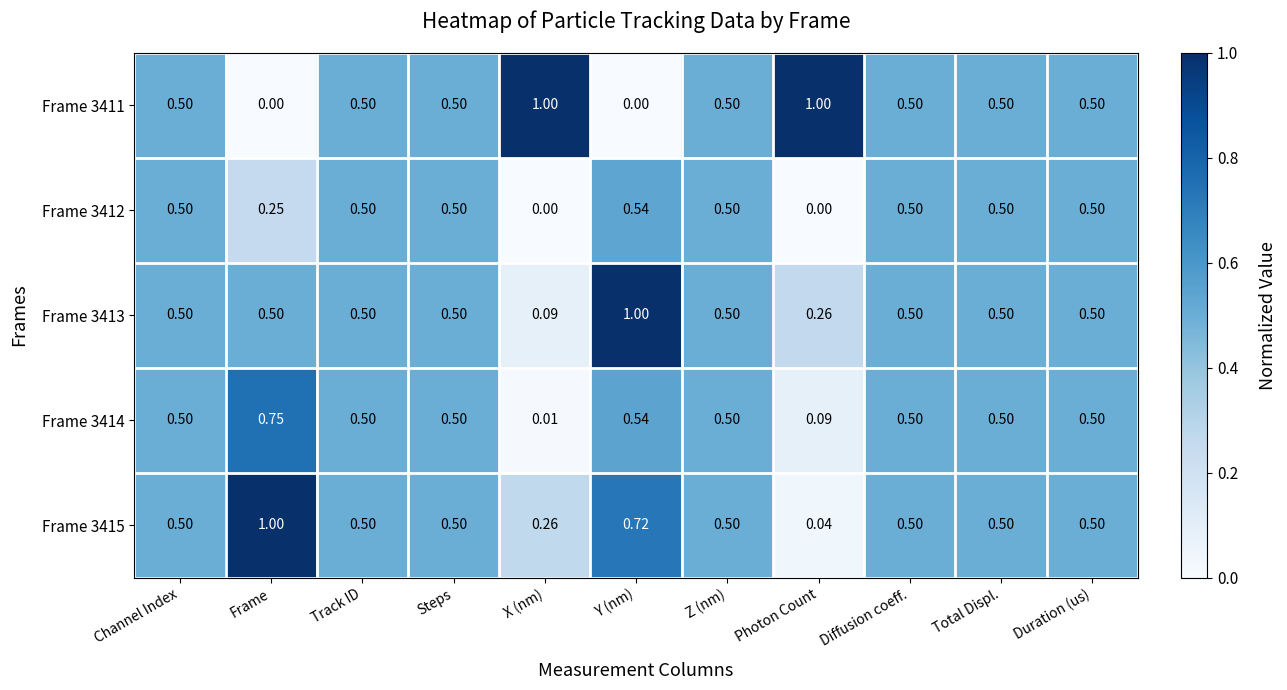

Where is Frame 3415 nearest to the value 0?

Photon Count